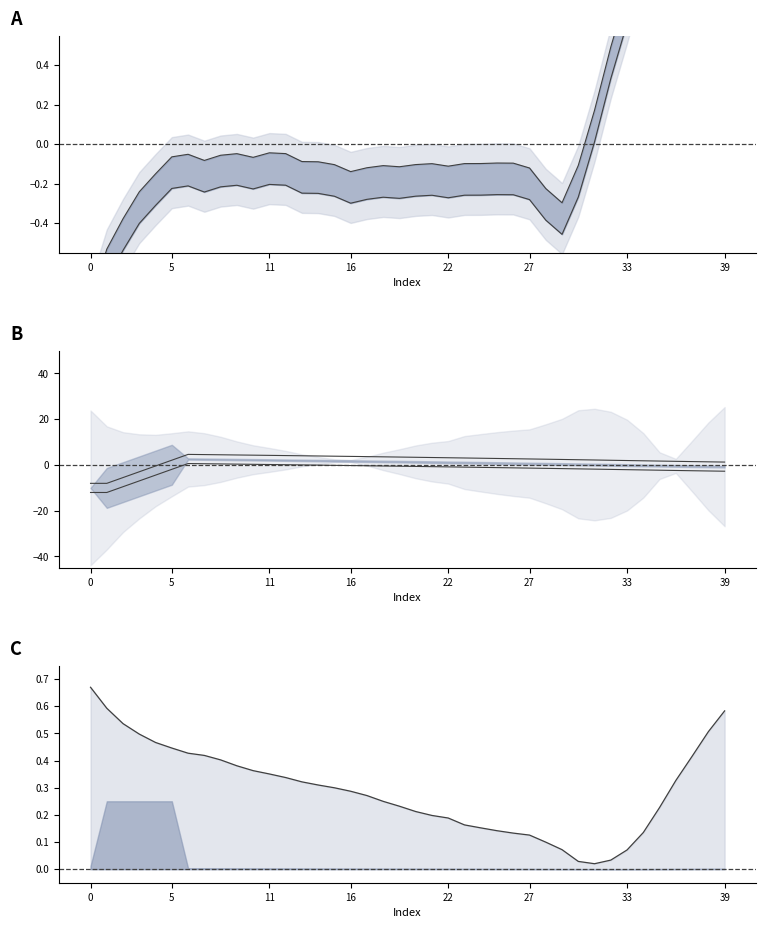

What is the minimum value shown in the chart?

-12.0